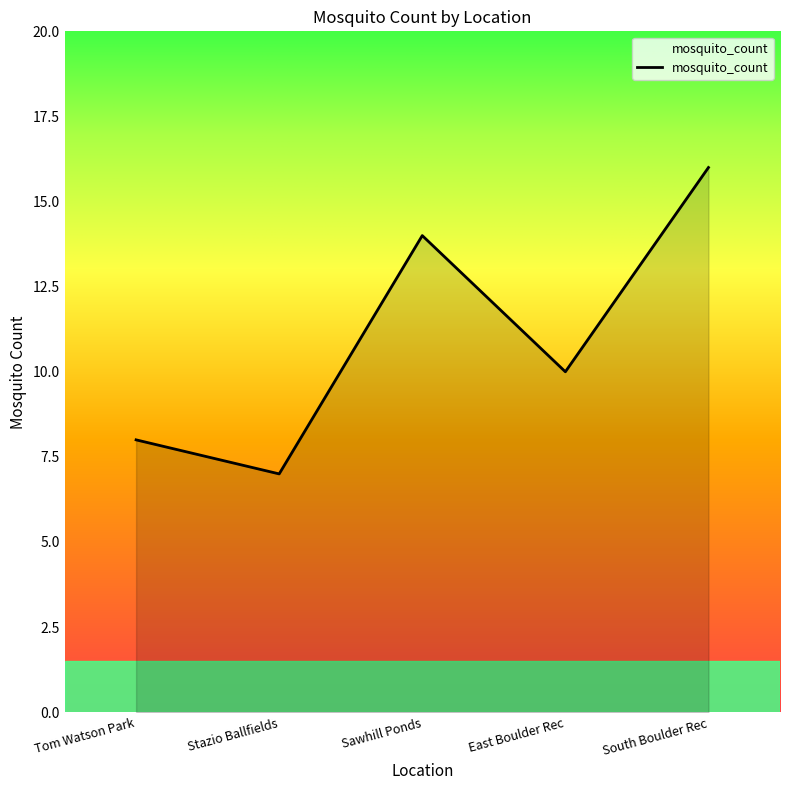

Count the values in the range 8 to 14.

3